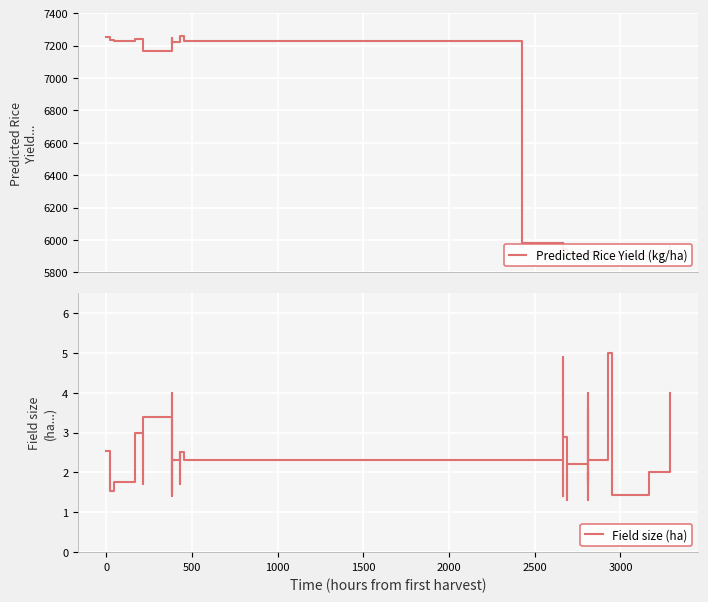

True or false: Predicted Rice Yield (kg/ha) has more than 1 interior local peaks.

True